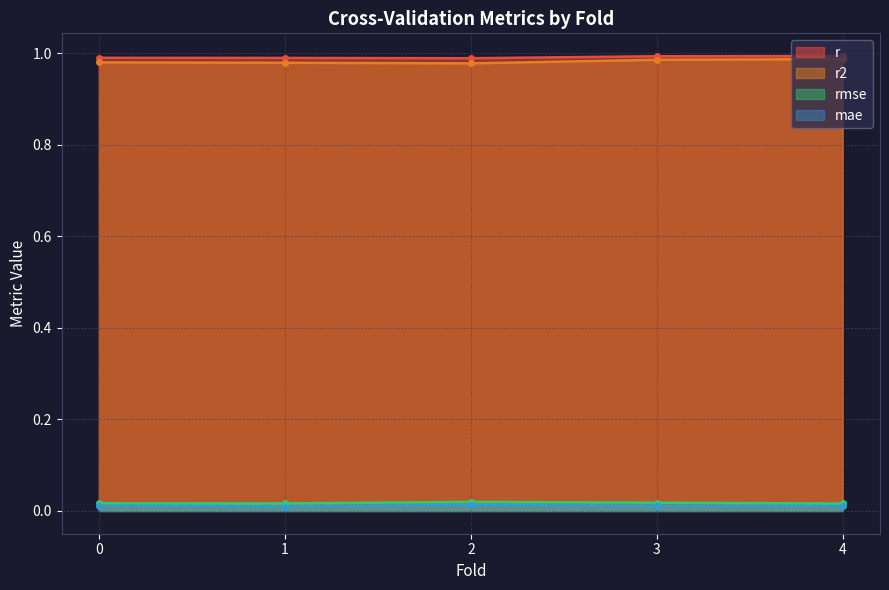

What is the total value across all series at 4?

2.0